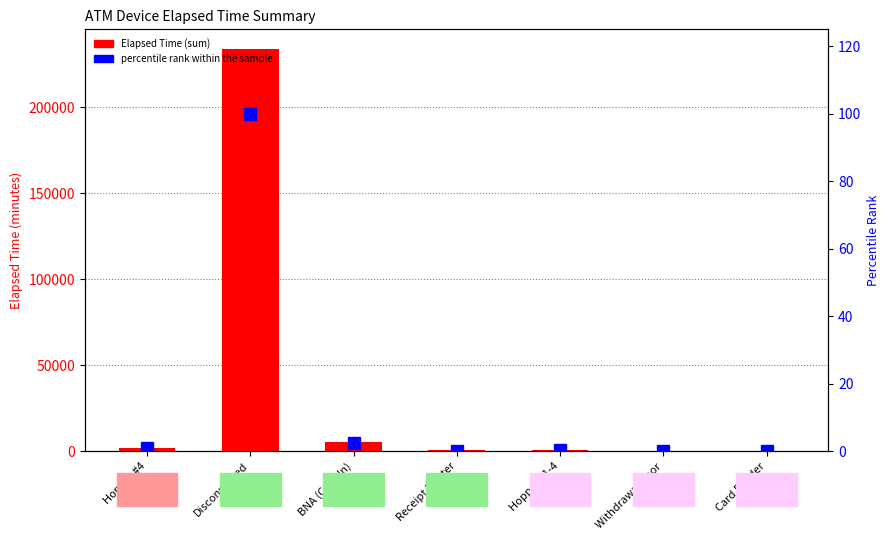

List the labels in order of percentile rank within the sample value, largest first.

Disconnected, BNA (Cash In), Hopper #4, Hopper #1-4, Receipt Printer, Card Reader, Withdrawal Door